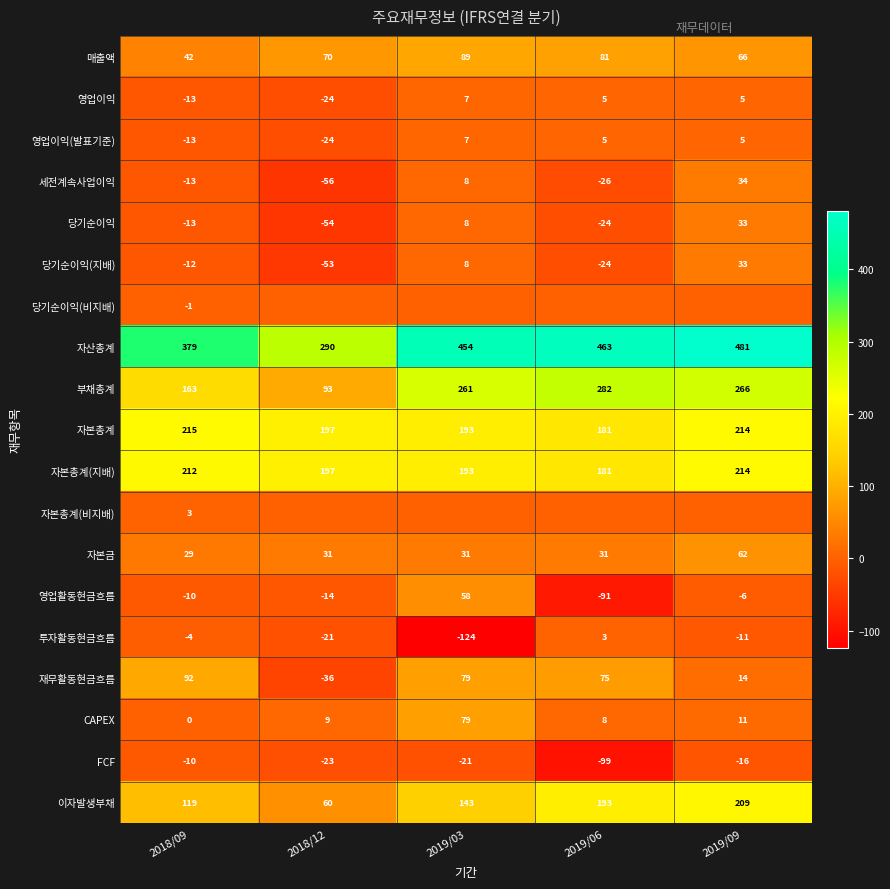

Where is 재무활동현금흐름 nearest to the value 28?

2019/09